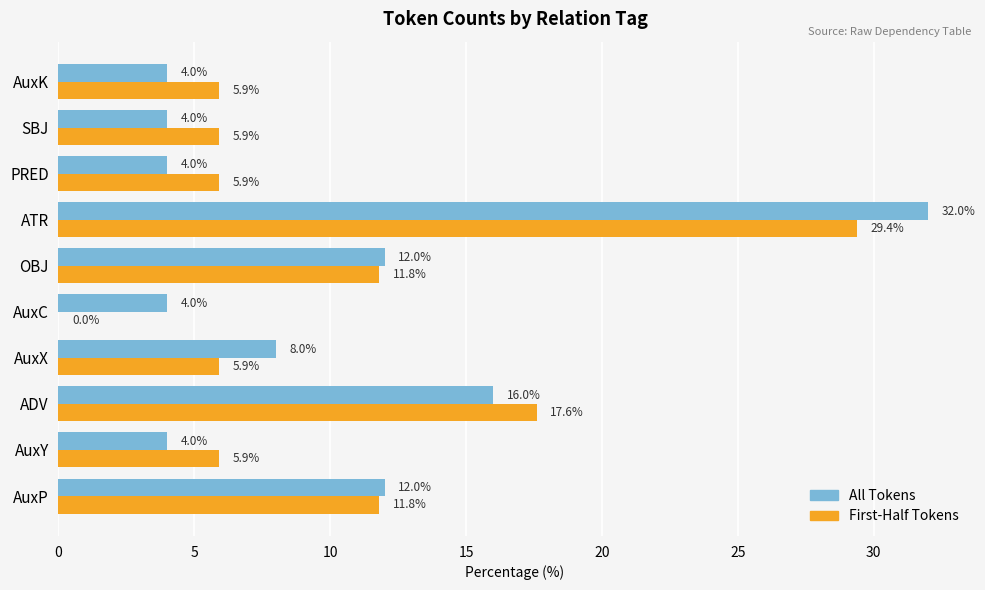

Which series has the widest spread of values?

First-Half Tokens